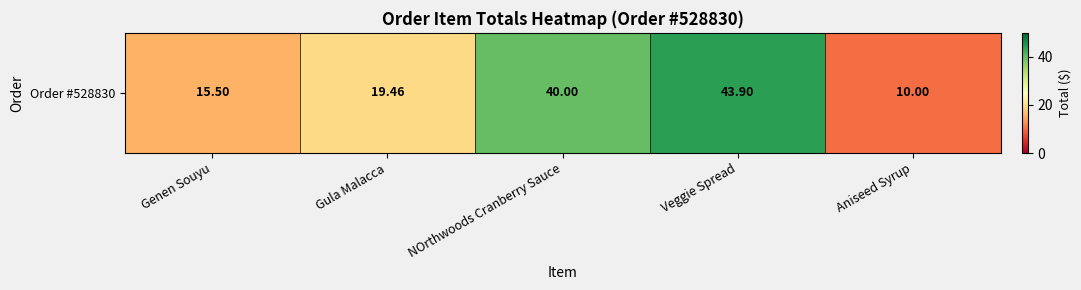

What is the change in value from Genen Souyu to Veggie Spread?

+28.4